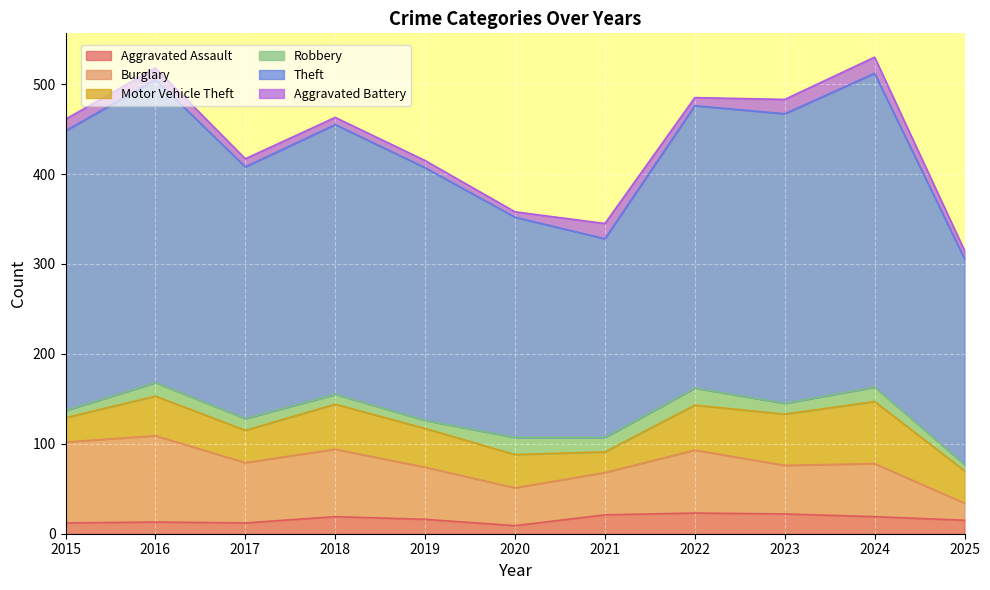

Is the value of Burglary at 2021 greater than the value of Robbery at 2021?

Yes